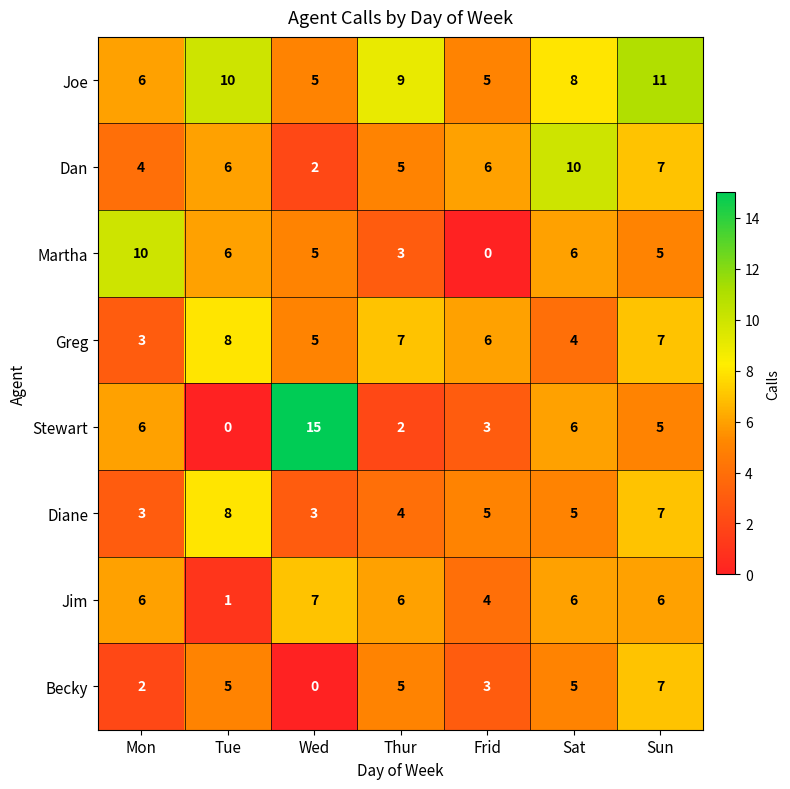

At which label is Greg closest to 5?

Wed